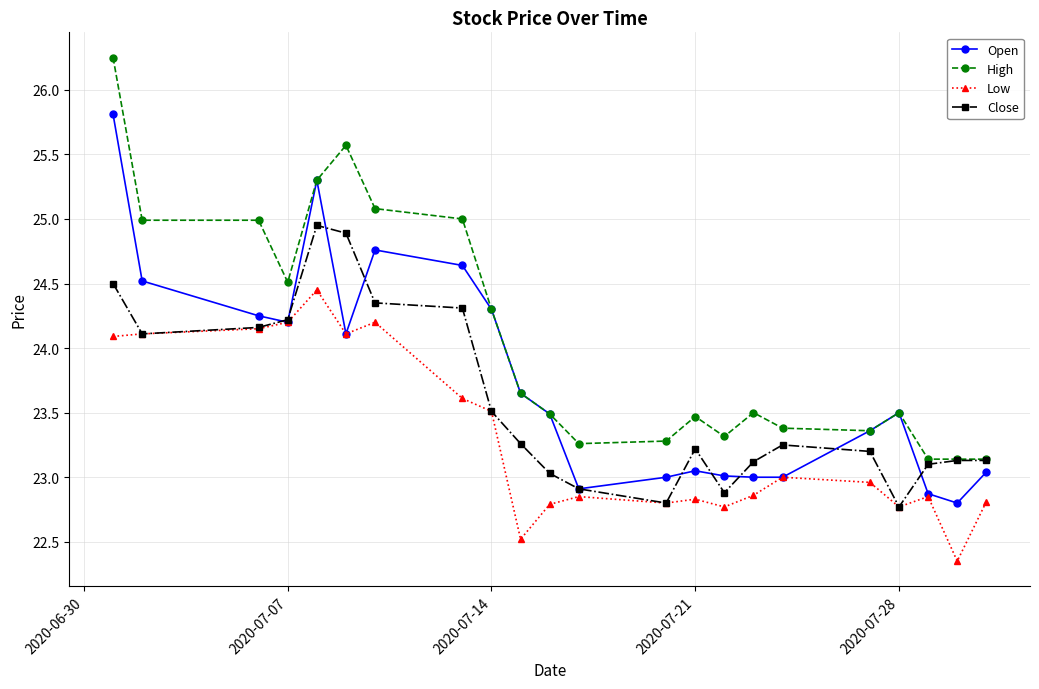

What is the highest value of the Open series?

25.8